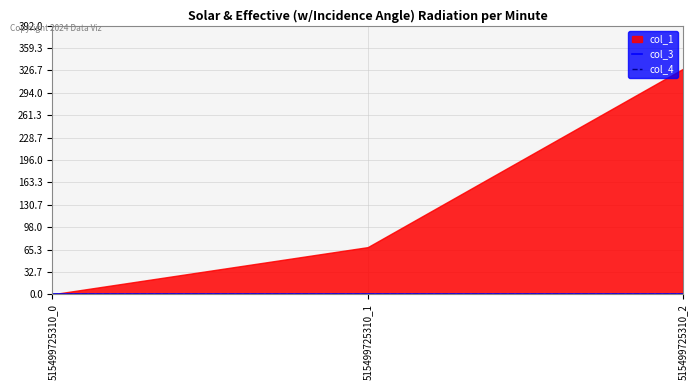

Which series has the largest total across all categories?

col_1